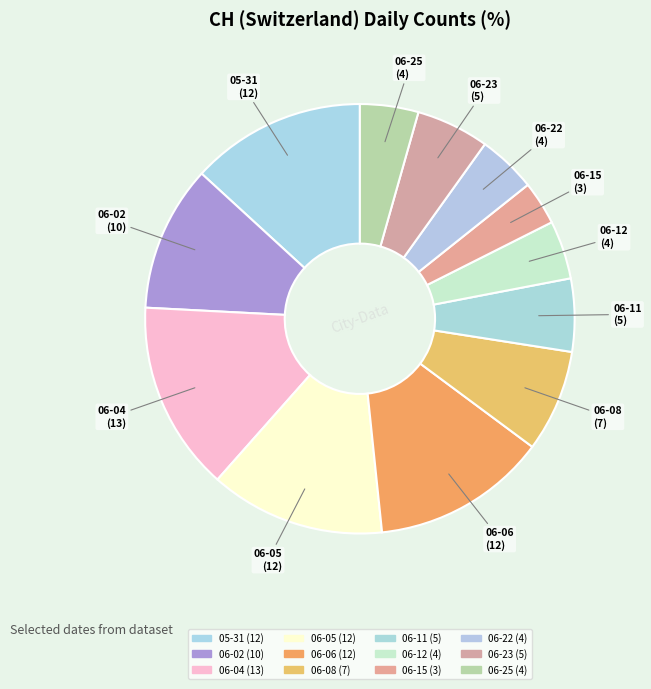

How many segments does this pie chart have?

12